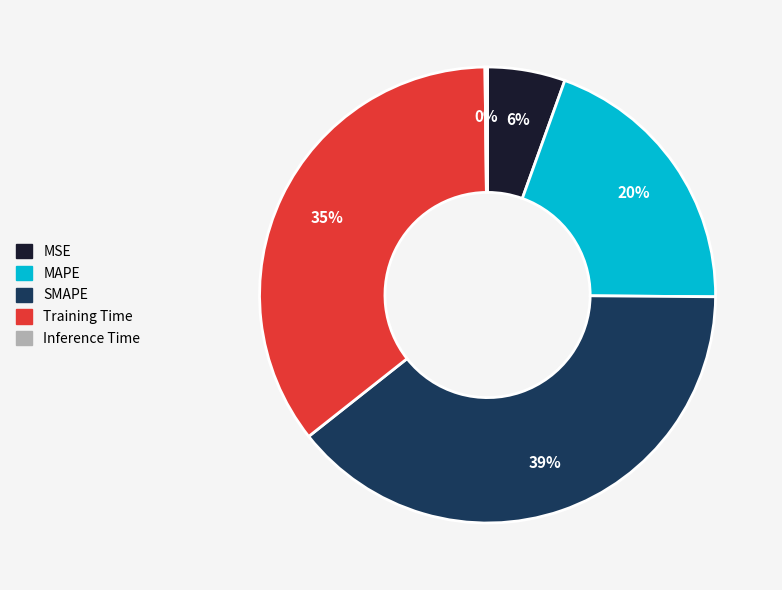

Which has a higher value, SMAPE or Training Time?

SMAPE